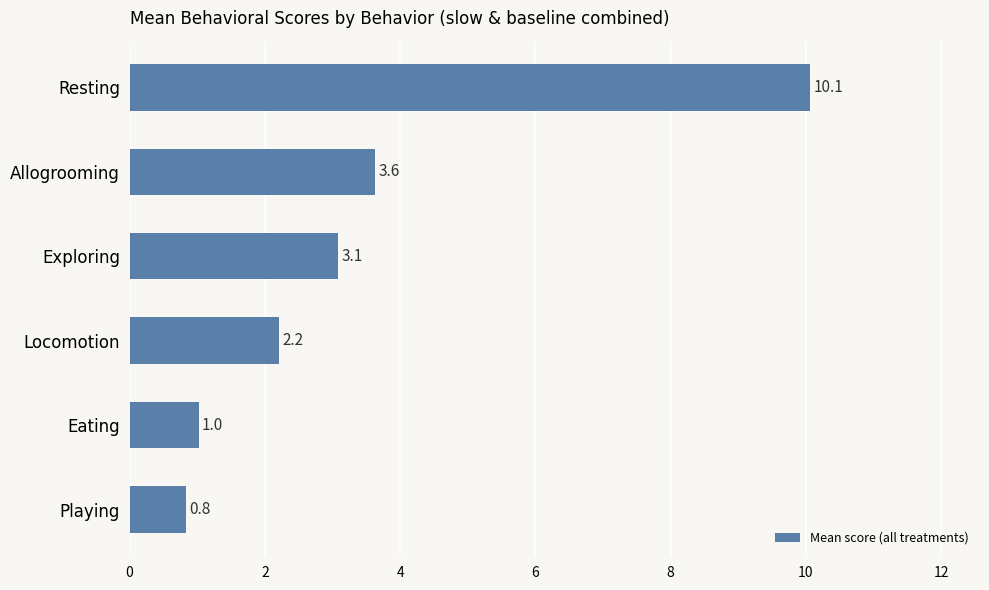

Where is the data nearest to the value 5?

Allogrooming